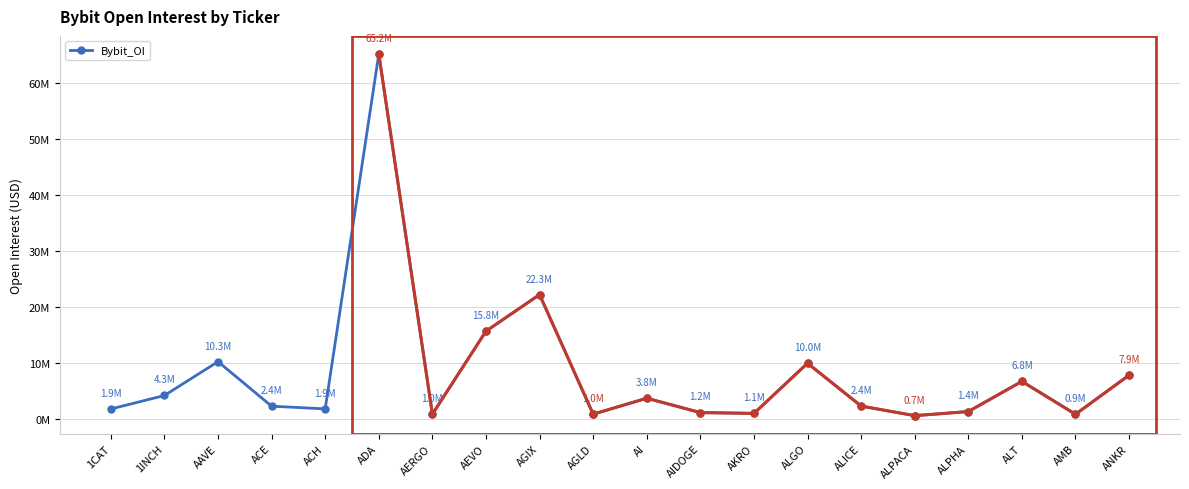

What is the label of the 19th point from the left?

AMB